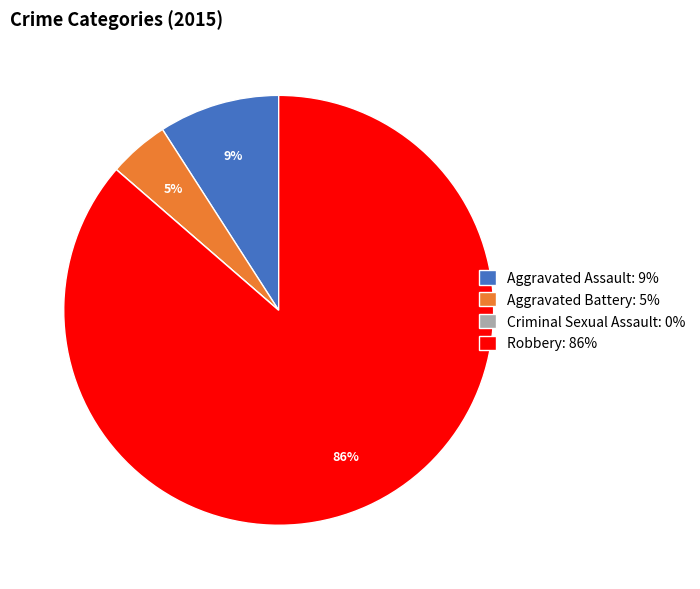

To the nearest percent, what is the average slice percentage?

25%